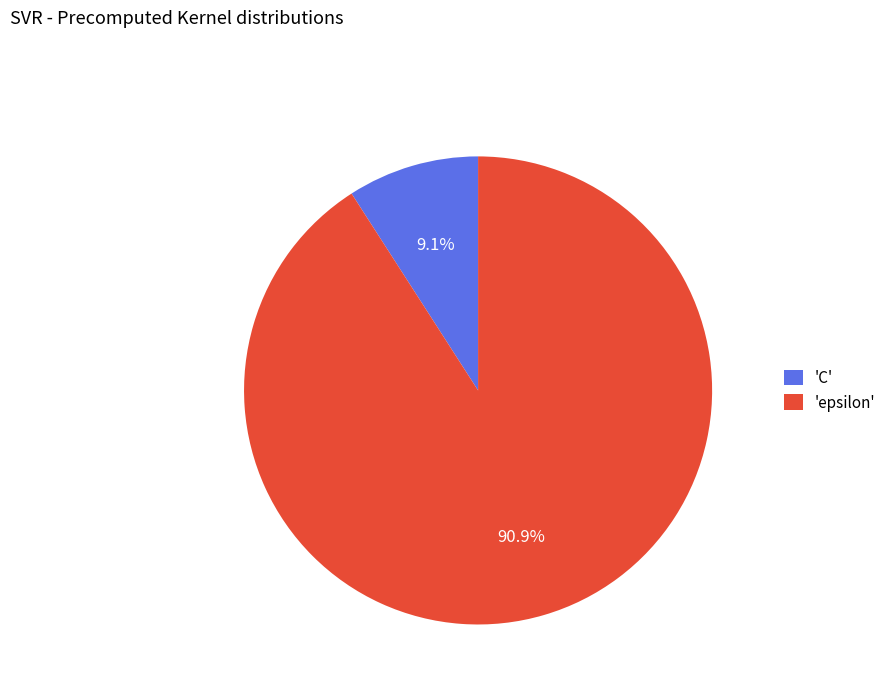

To the nearest percent, what is the average slice percentage?

50%